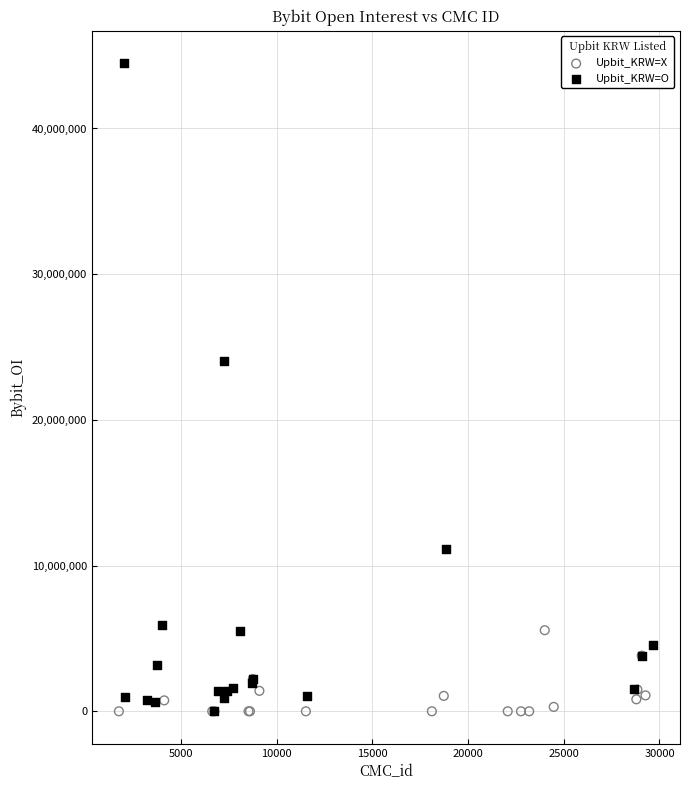

Which series contains the highest Y value?

Upbit_KRW=O